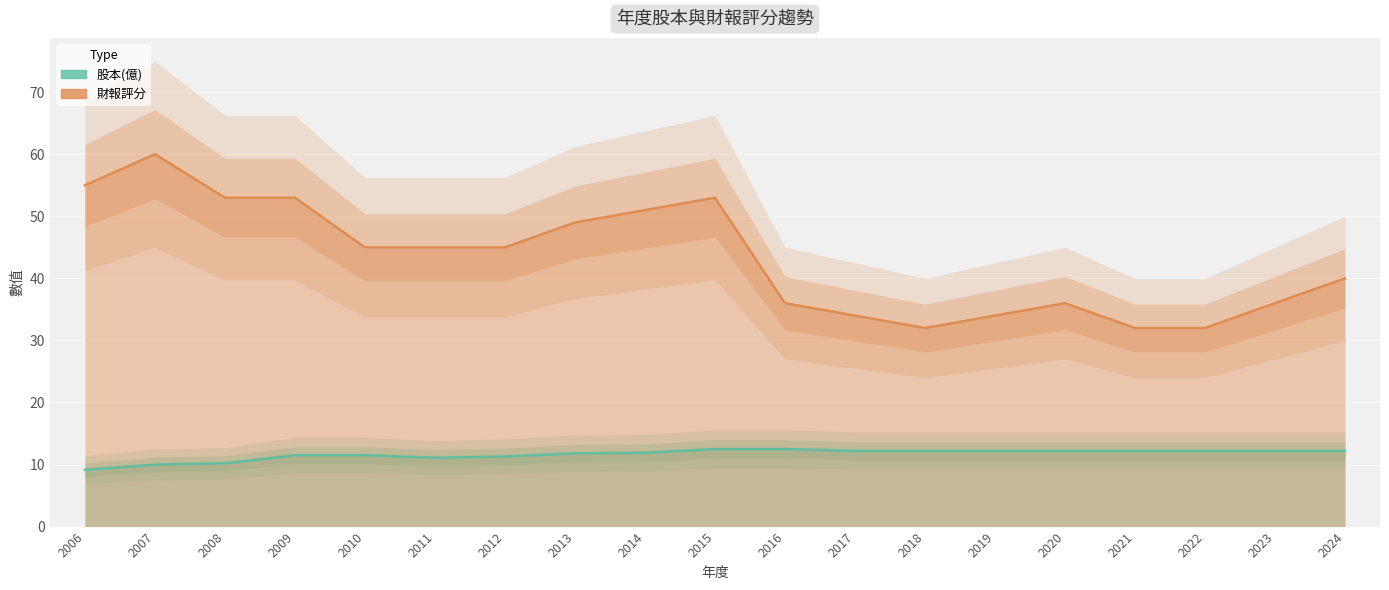

At which label is 股本(億) closest to 10?

2007